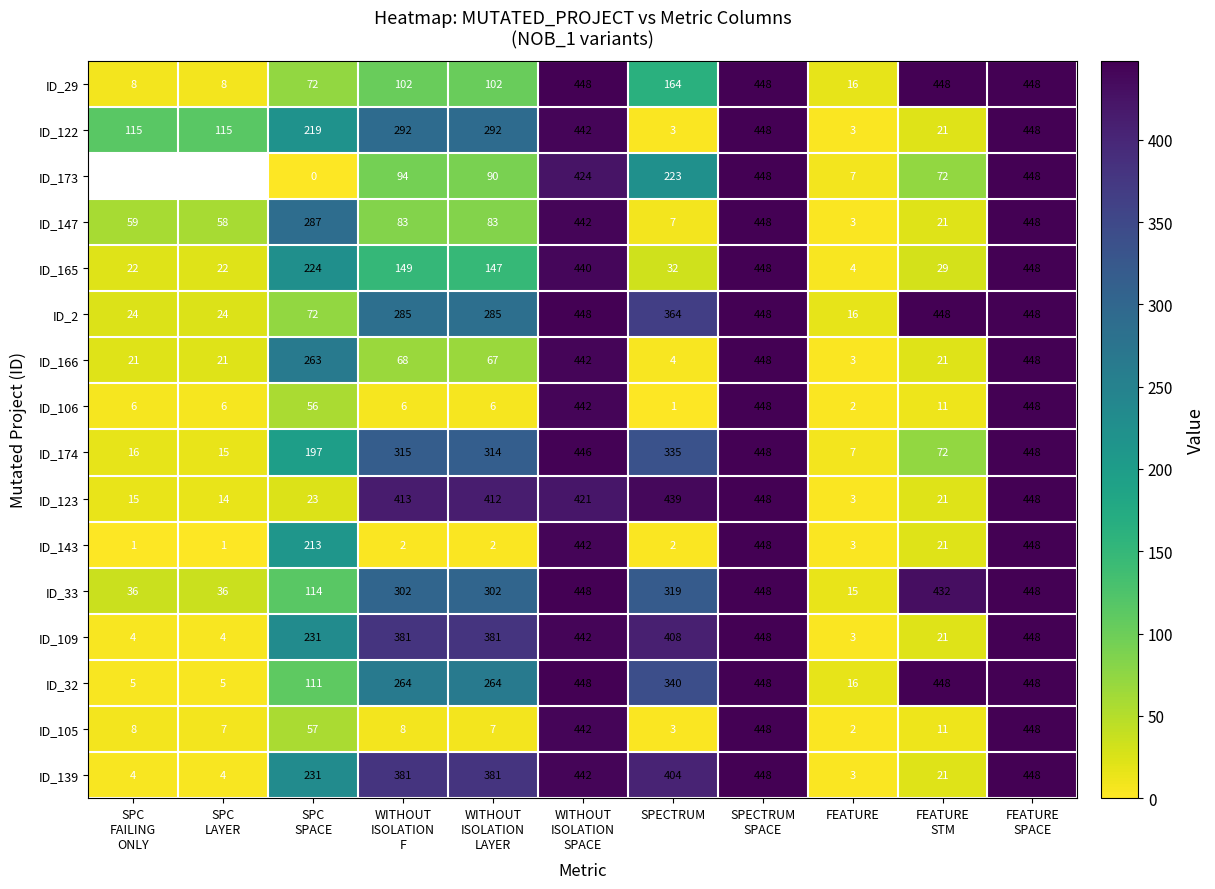

At which label does ID_123 reach its minimum?

FEATURE